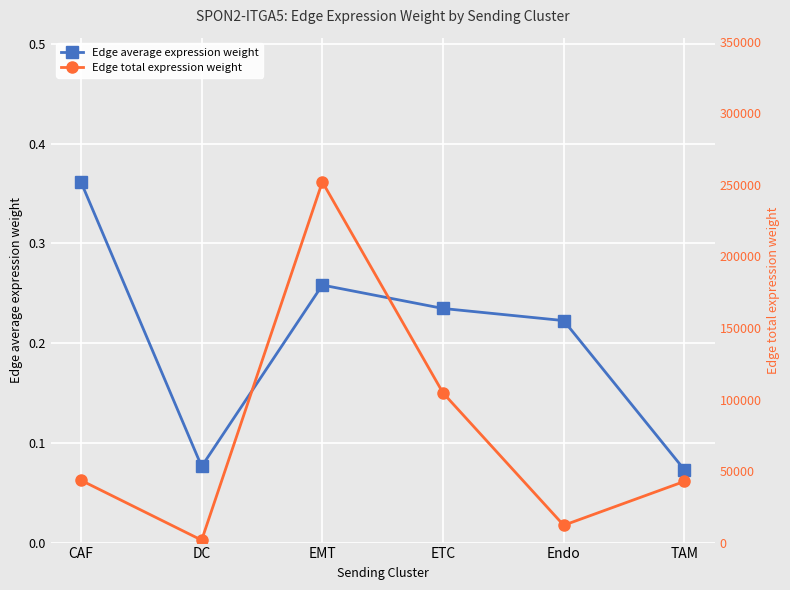

Does the chart display data point markers on the line(s)?

Yes